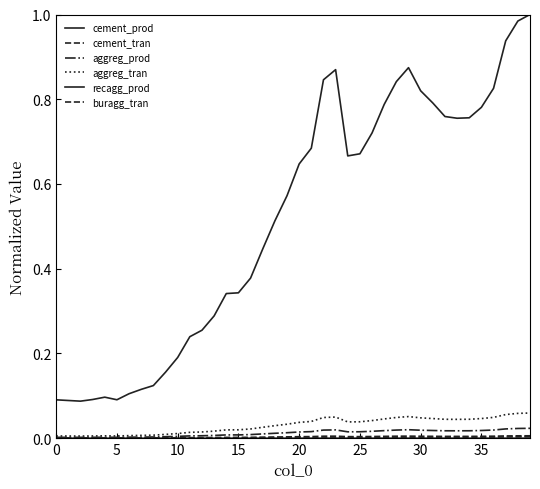

True or false: recagg_prod has more than 2 points higher than both neighbors.

False